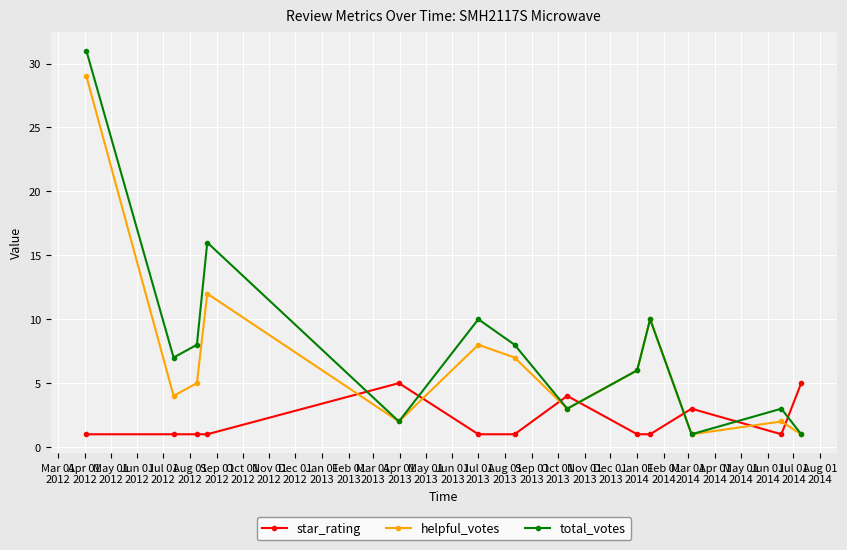

Which series has the widest spread of values?

total_votes